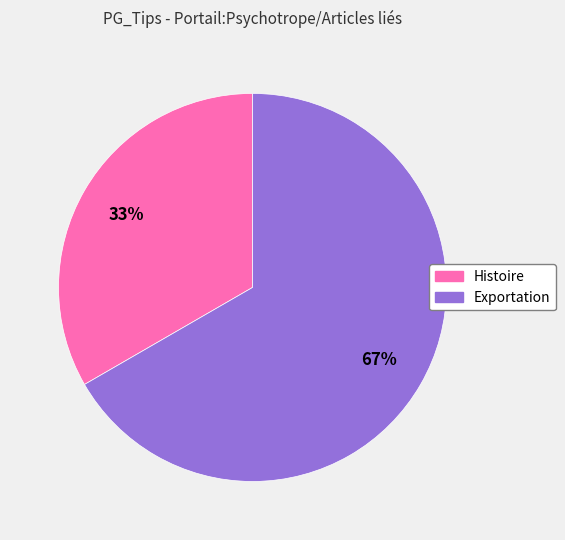

Is Exportation the majority of the pie?

Yes